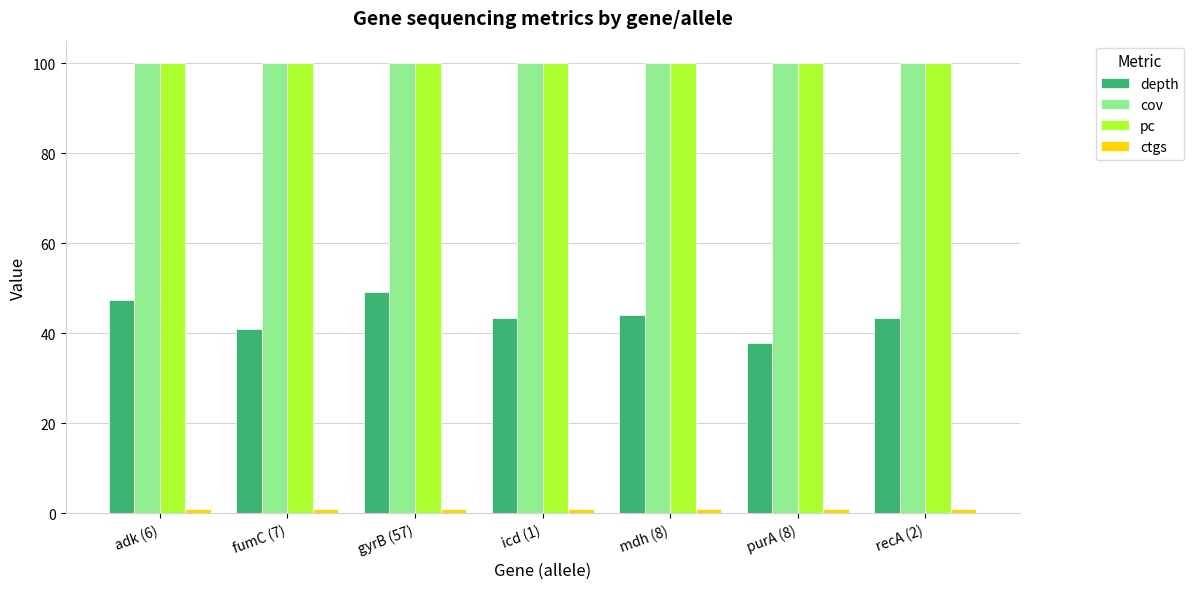

What is the greatest value displayed?

100.0